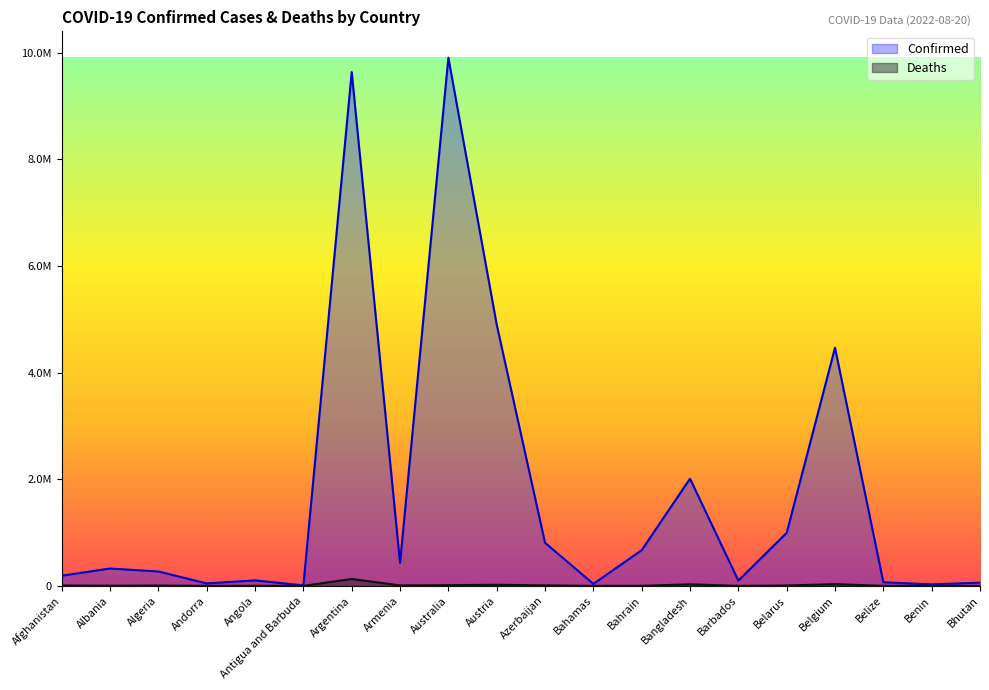

What is the difference between the highest and lowest values at Argentina?

9504166